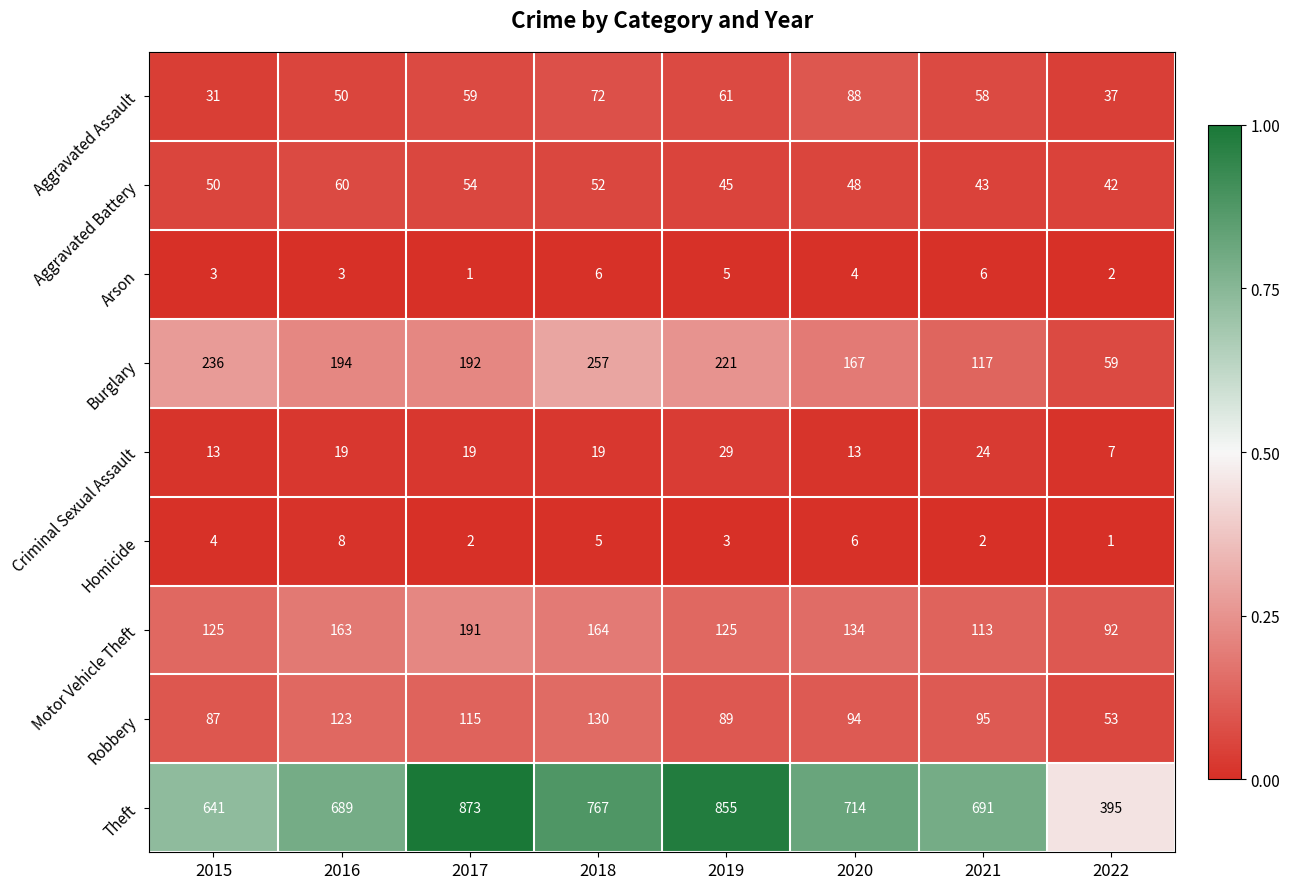

At how many categories does at least one series exceed 579?

7